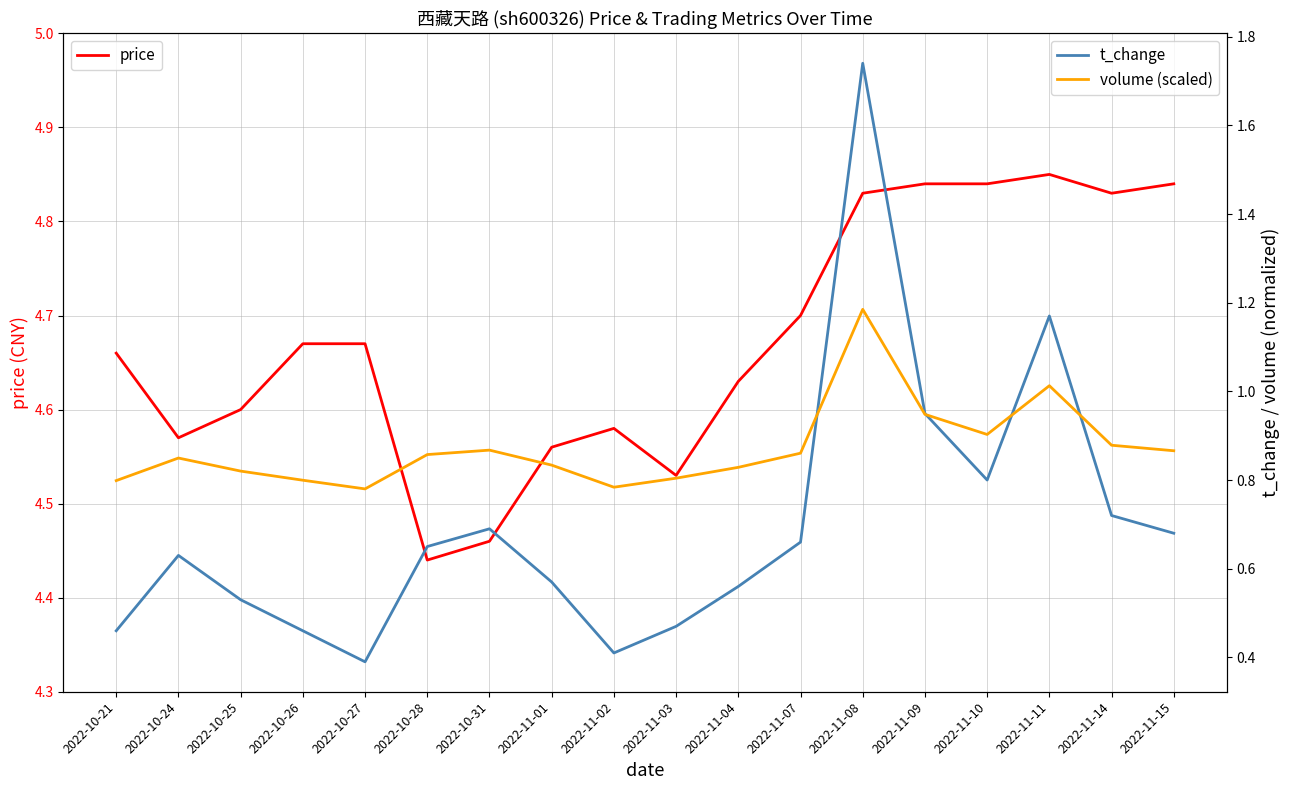

Is the value of price at 2022-10-26 greater than the value of volume (scaled) at 2022-11-01?

Yes